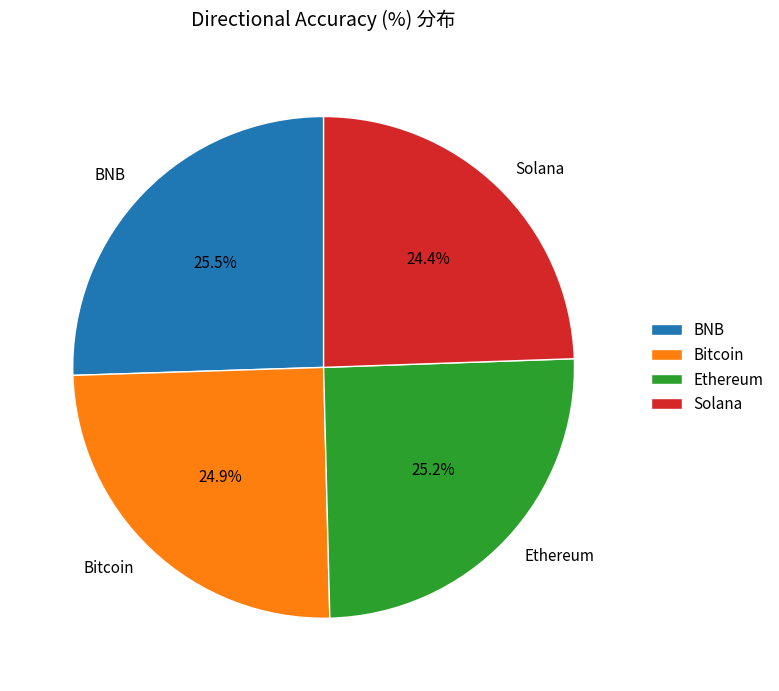

To the nearest percent, what portion does Ethereum represent?

25%